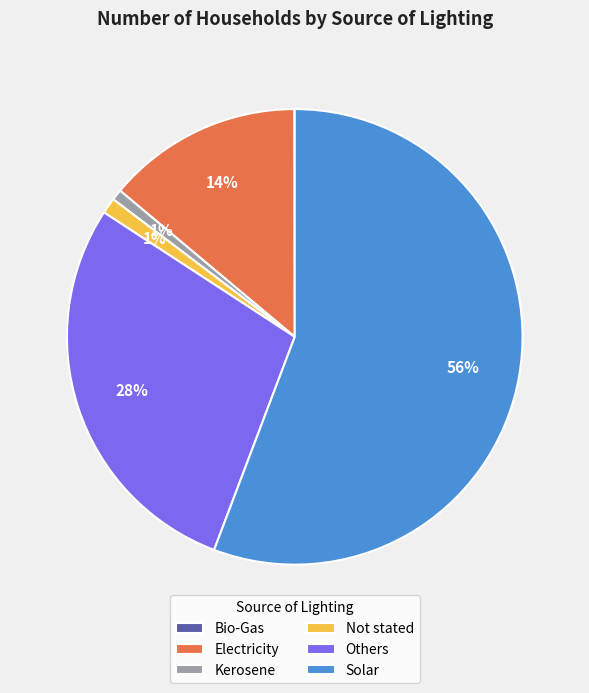

To the nearest percent, what is the combined percentage of Not stated and Electricity?

15%